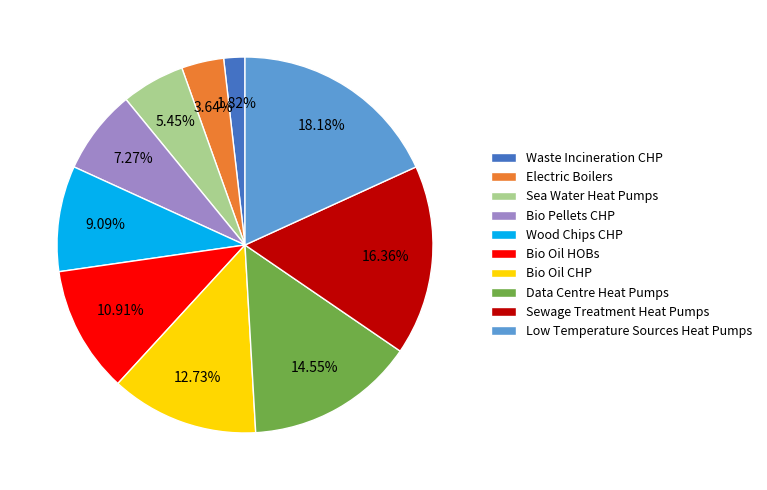

Approximately how many times larger is the value at Bio Pellets CHP compared to Wood Chips CHP?

0.8